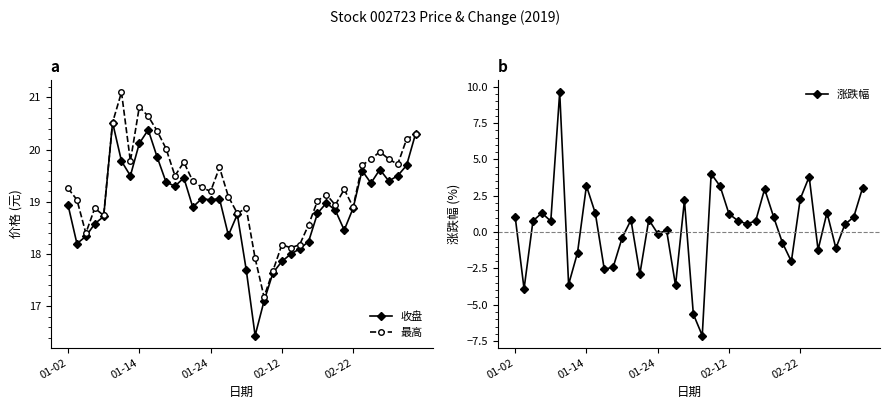

What is the difference between the 最高 values at 38 and 14?

0.8